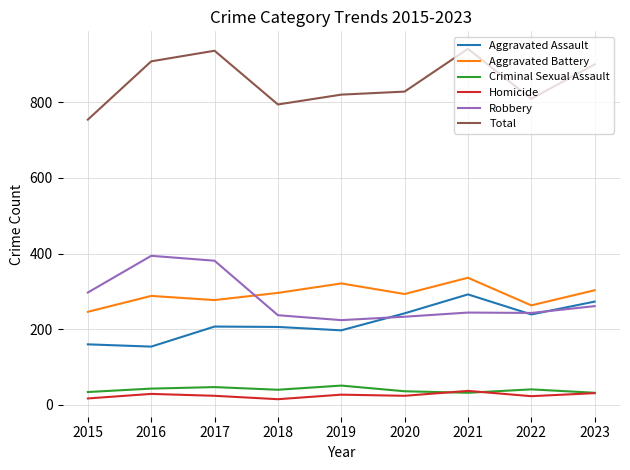

What is the difference between the highest and lowest values at 2016?

879